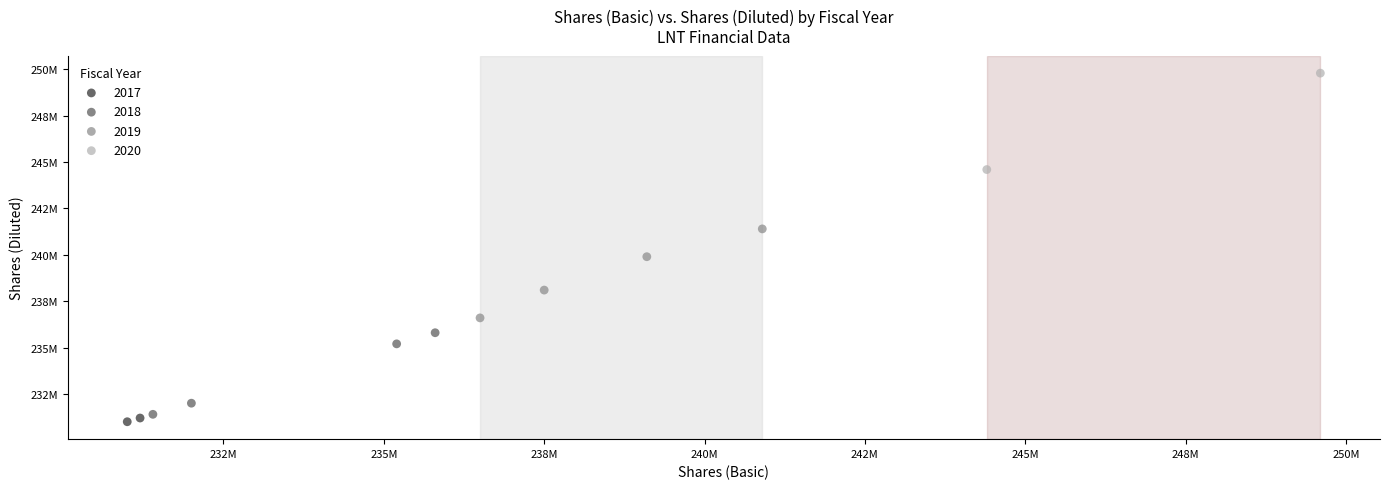

What are all the series names shown in the legend?

2017, 2018, 2019, 2020